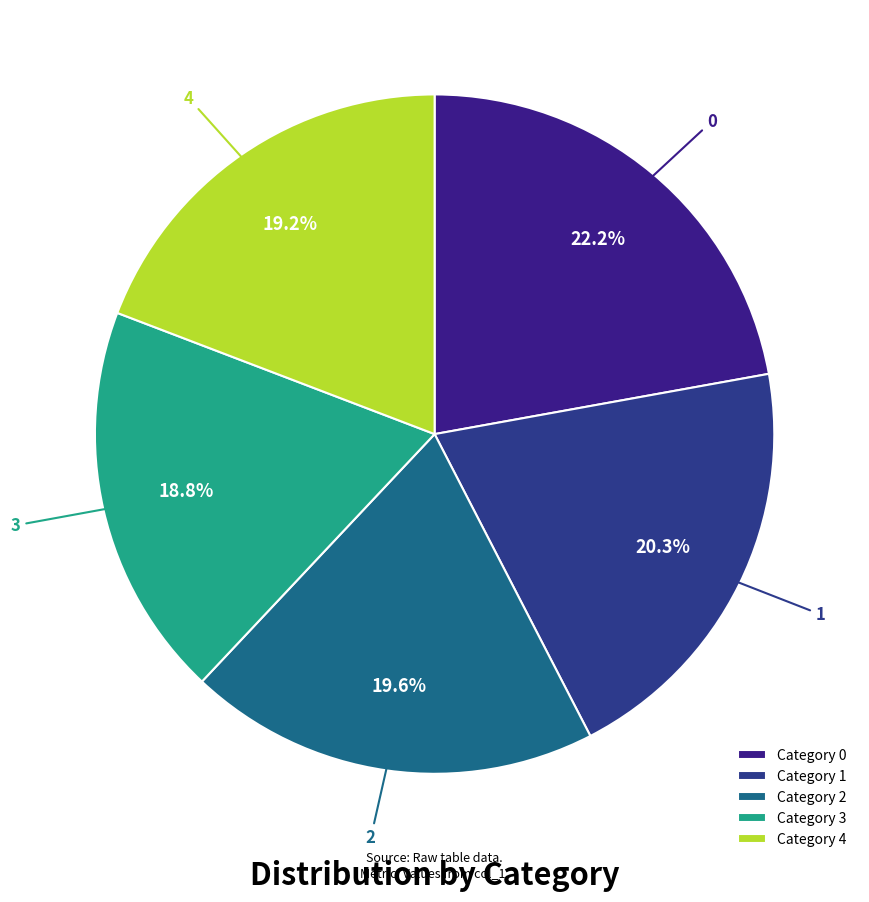

The 3 slice represents 19% of the pie. True or false?

True